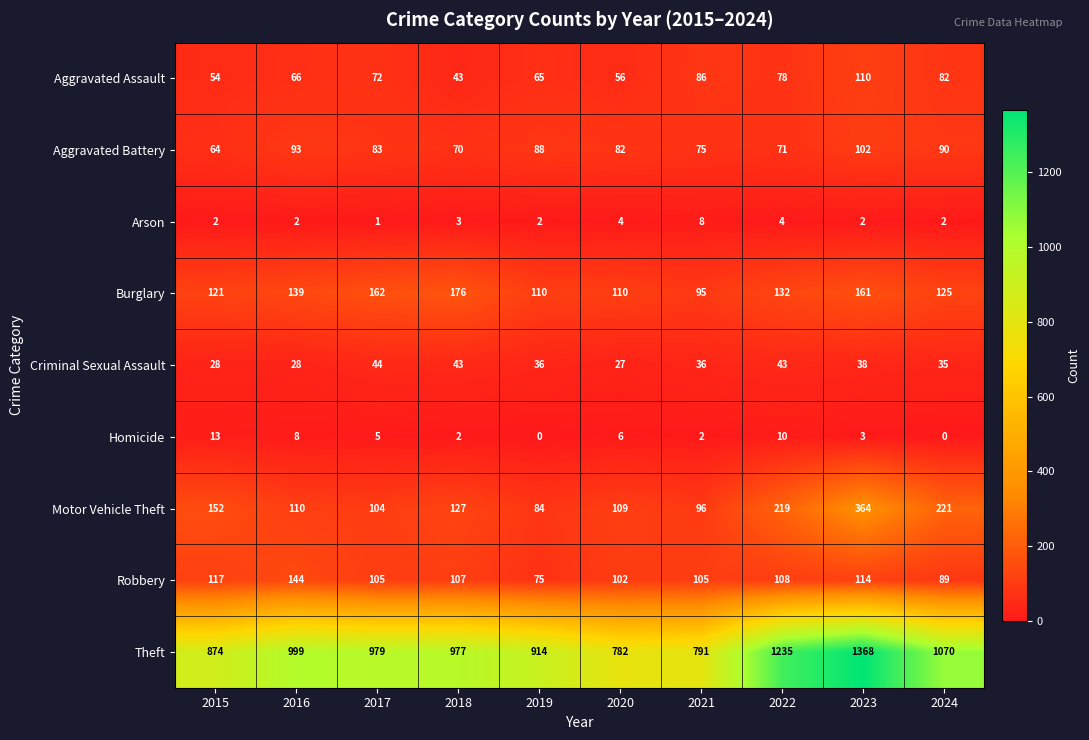

How many distinct data groups are displayed?

9